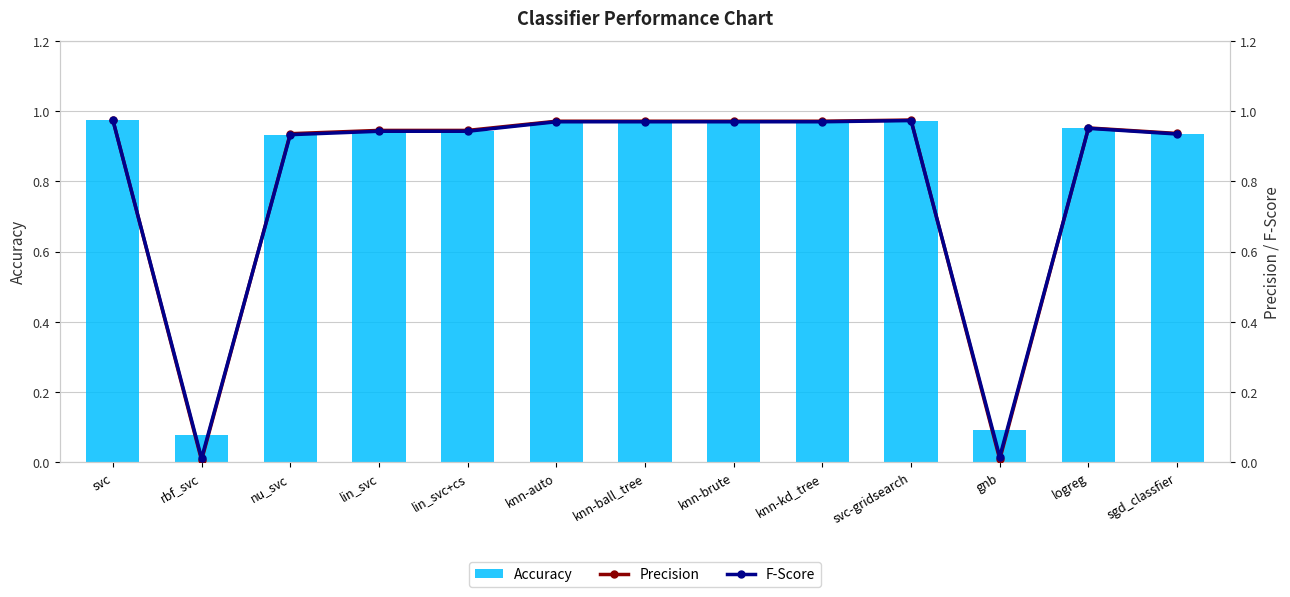

What is the total value across all series at logreg?

2.9